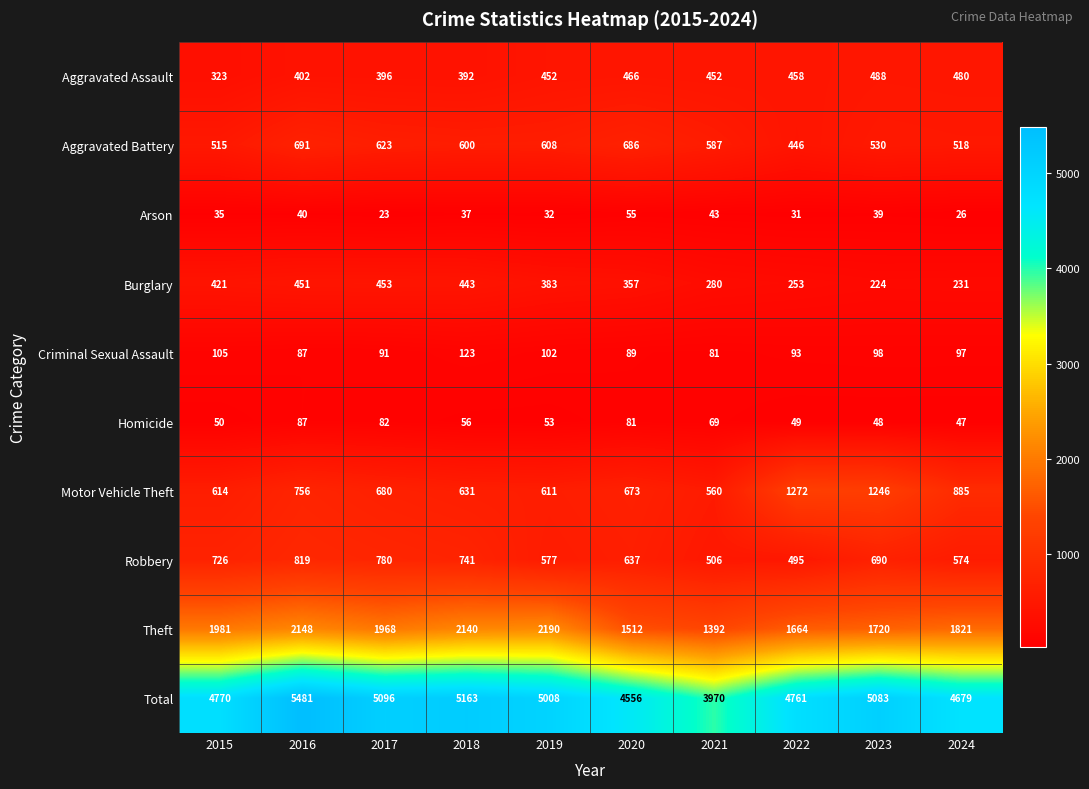

At 2024, list the series in order from smallest to largest.

Arson, Homicide, Criminal Sexual Assault, Burglary, Aggravated Assault, Aggravated Battery, Robbery, Motor Vehicle Theft, Theft, Total